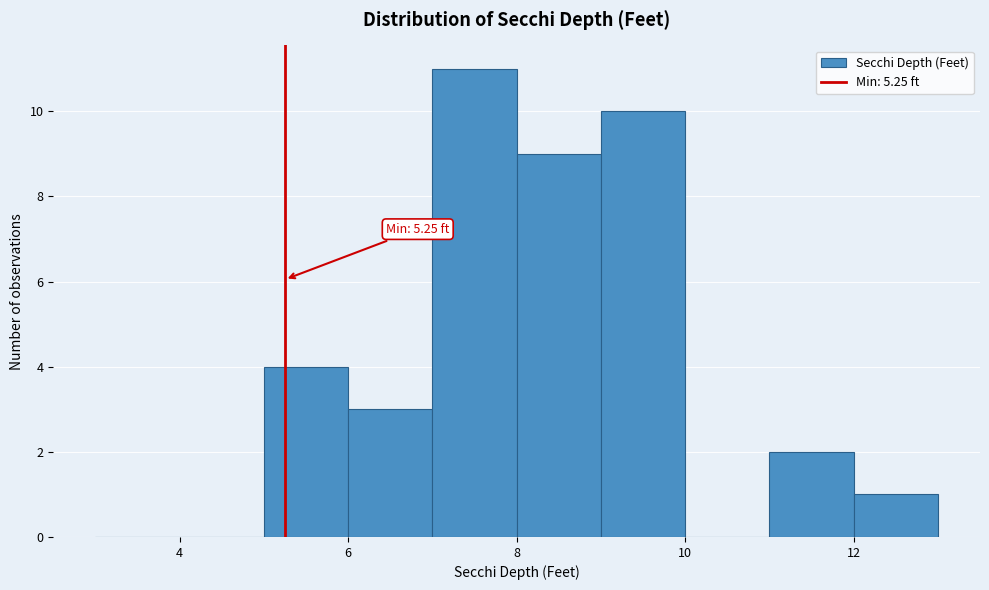

Over which range of the x-axis is the bar tallest?

7 to 8